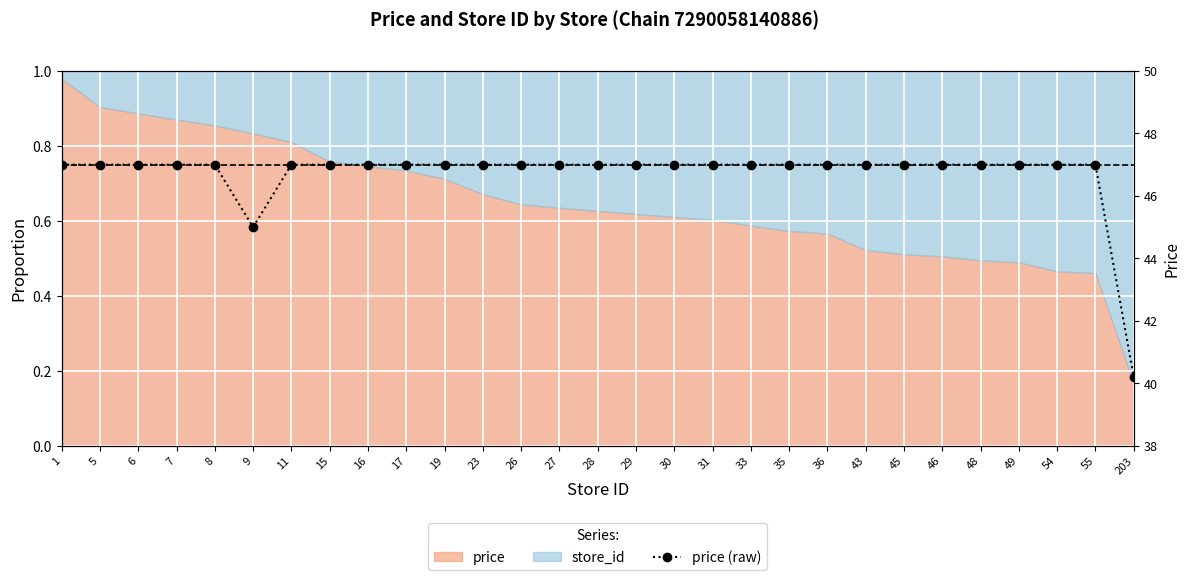

How many categories are shown in the chart?

29